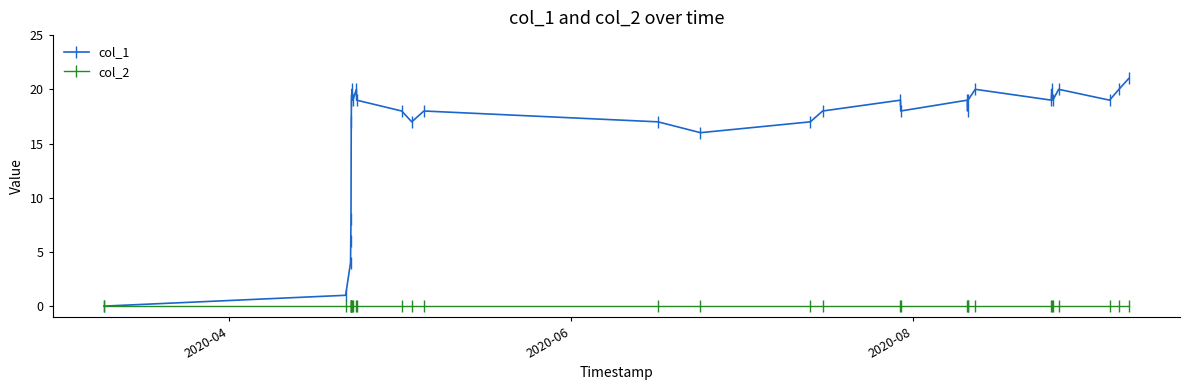

Which series has the largest range (max minus min)?

col_1